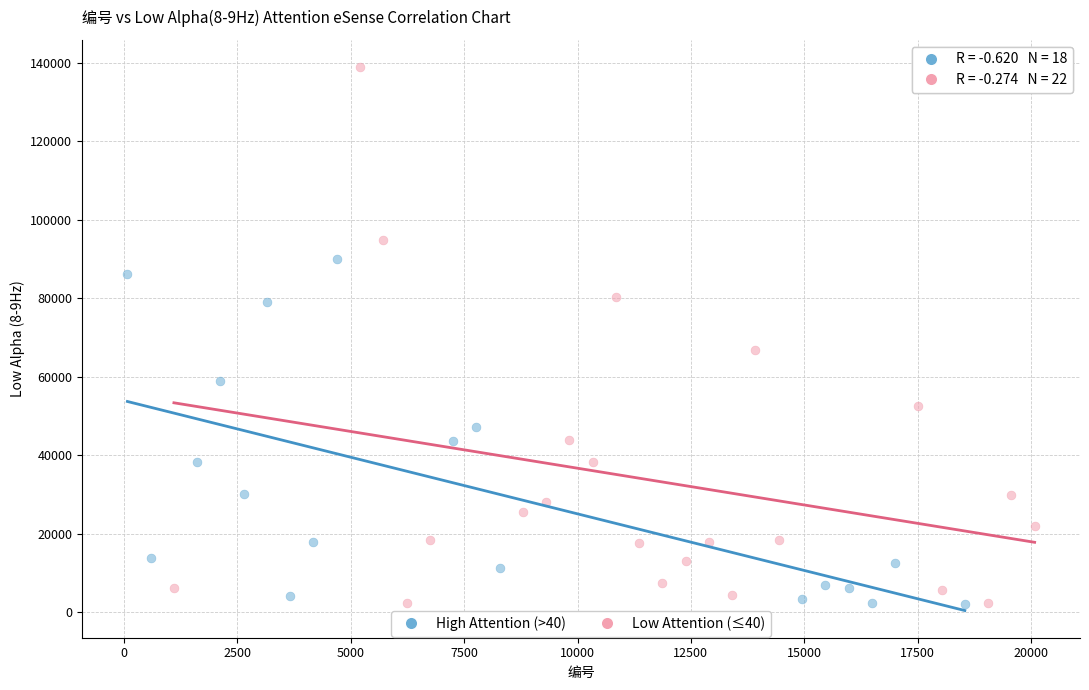

Which series has the largest Y range (max minus min)?

Low Attention (≤40)